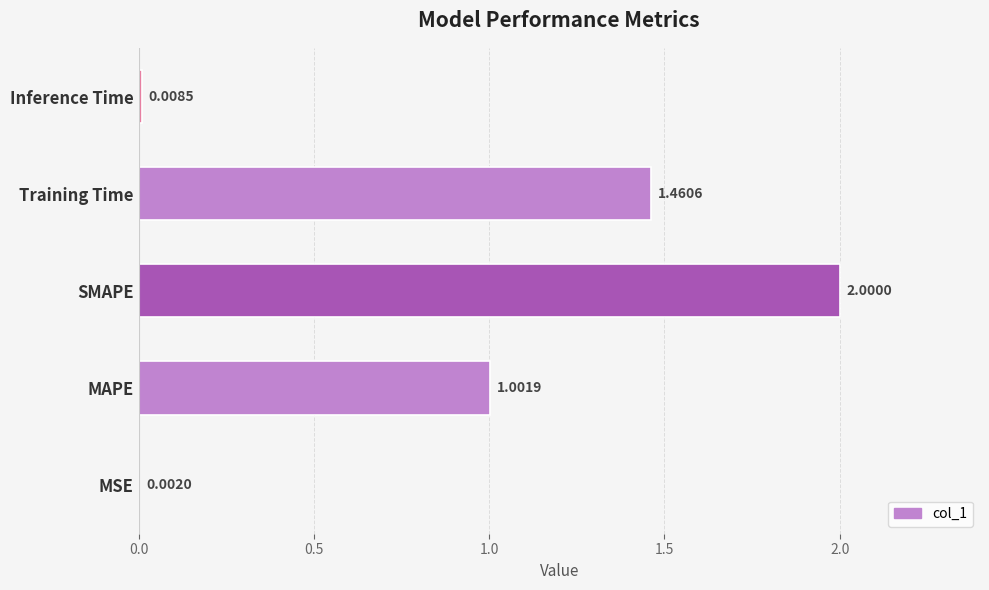

Where is the data nearest to the value 1?

MAPE